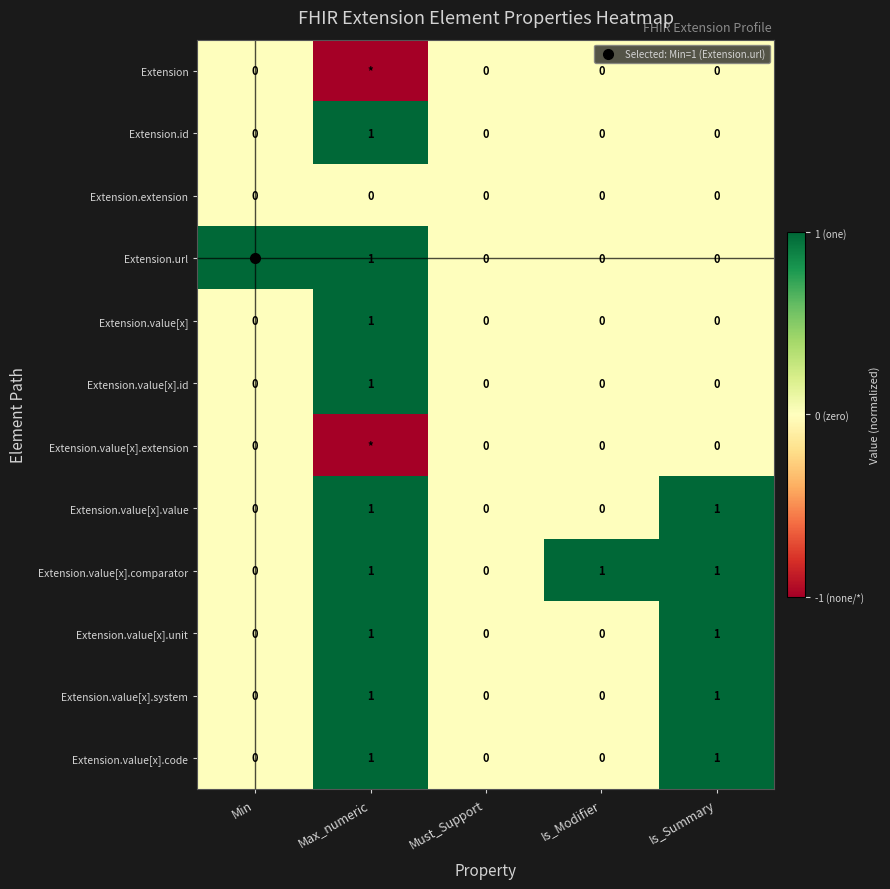

Is it true that Extension.value[x].code equals 1.0 at Is_Summary?

True